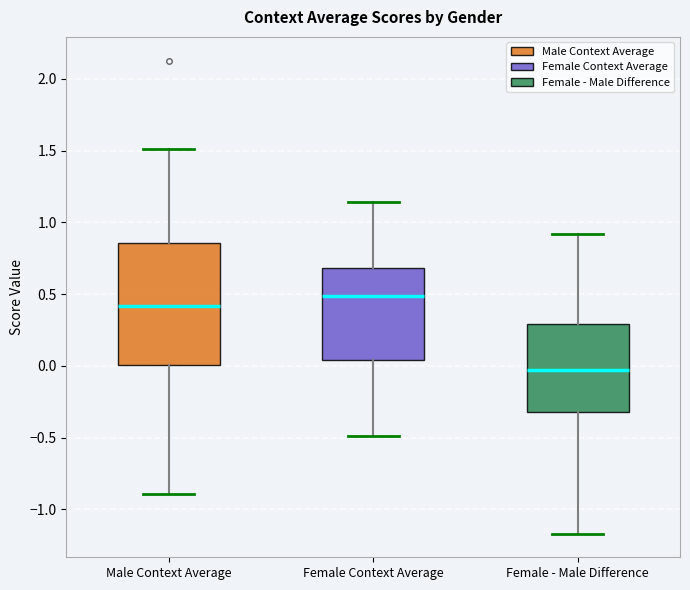

Reading left to right, read every box against the y-axis: the position of its median line, the range the box covers, and the ends of its whiskers. The values are not printed on the chart, so give them approximately, as read against the axis.

Male Context Average: median 0.40, box 0.00 to 0.85, whiskers -0.90 to 1.50
Female Context Average: median 0.50, box 0.05 to 0.70, whiskers -0.50 to 1.15
Female - Male Difference: median -0.05, box -0.30 to 0.30, whiskers -1.15 to 0.90